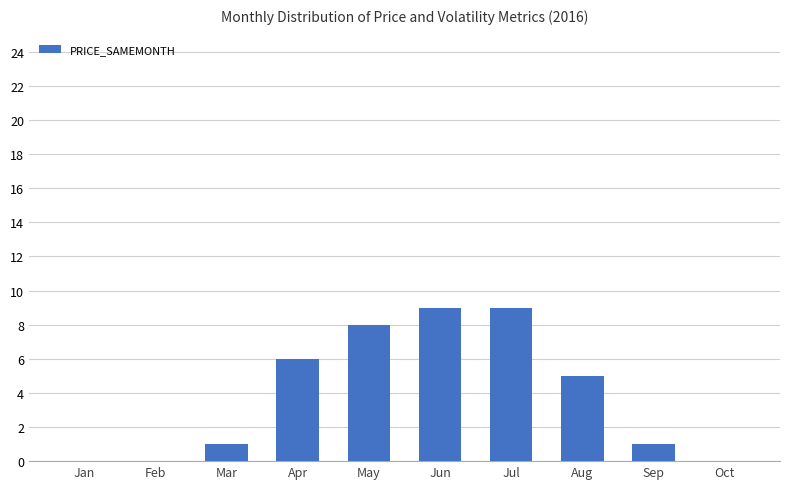

How many categories are shown in the chart?

10